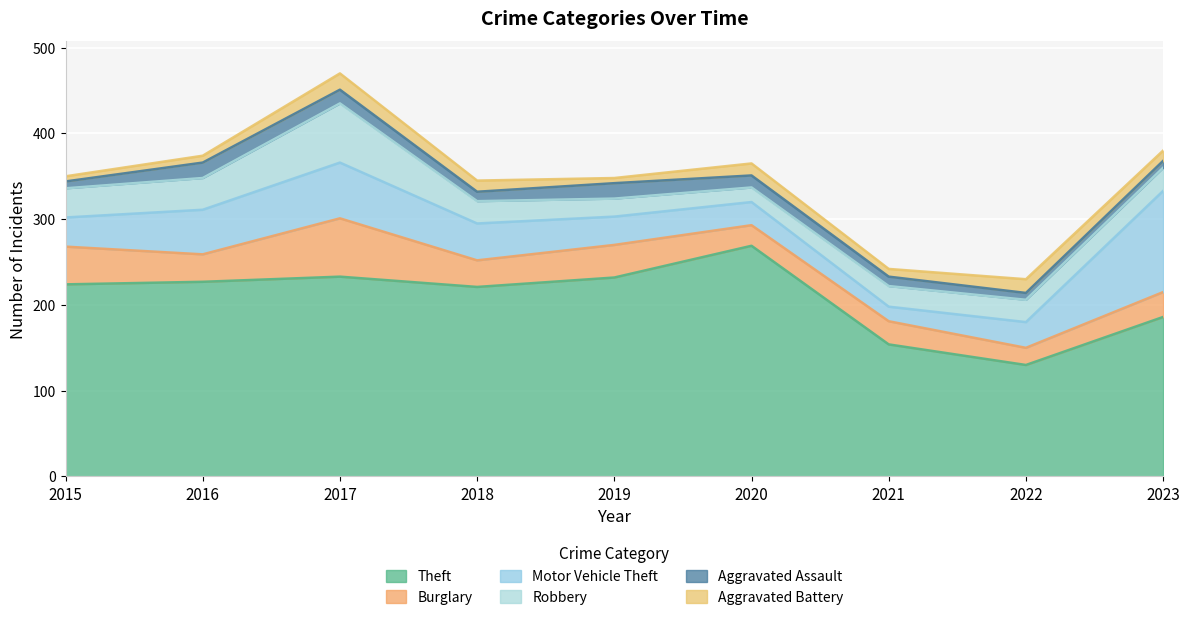

How many lines are shown in the chart?

6